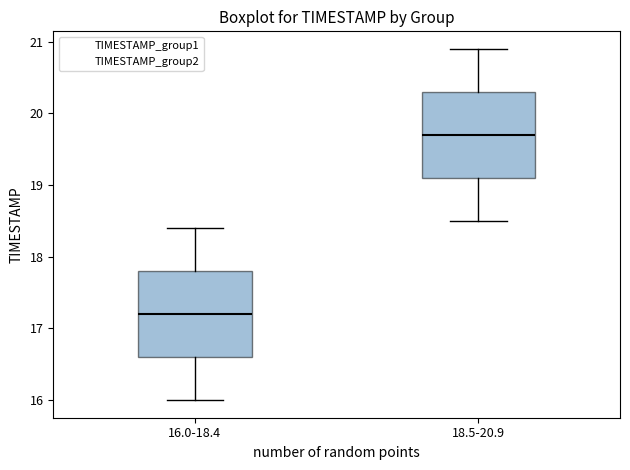

Reading left to right, read every box against the y-axis: the position of its median line, the range the box covers, and the ends of its whiskers. The values are not printed on the chart, so give them approximately, as read against the axis.

16.0-18.4: median 17.2, box 16.6 to 17.8, whiskers 16.0 to 18.4
18.5-20.9: median 19.7, box 19.1 to 20.3, whiskers 18.5 to 20.9